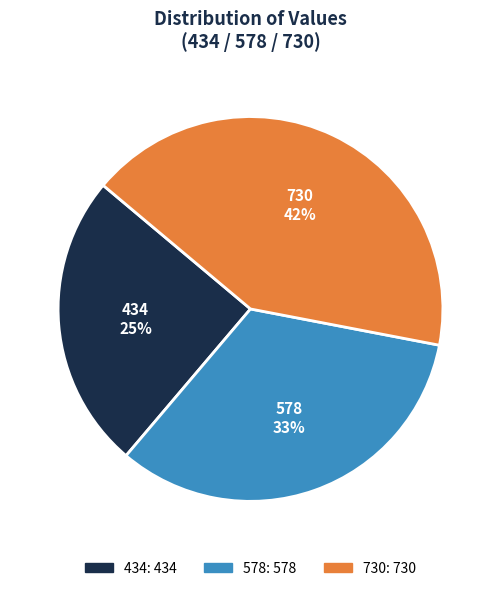

What percentage is the 578 slice, to the nearest percent?

33%